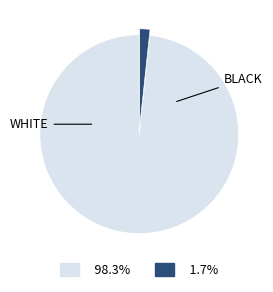

Is there any slice that represents more than half of the pie?

Yes